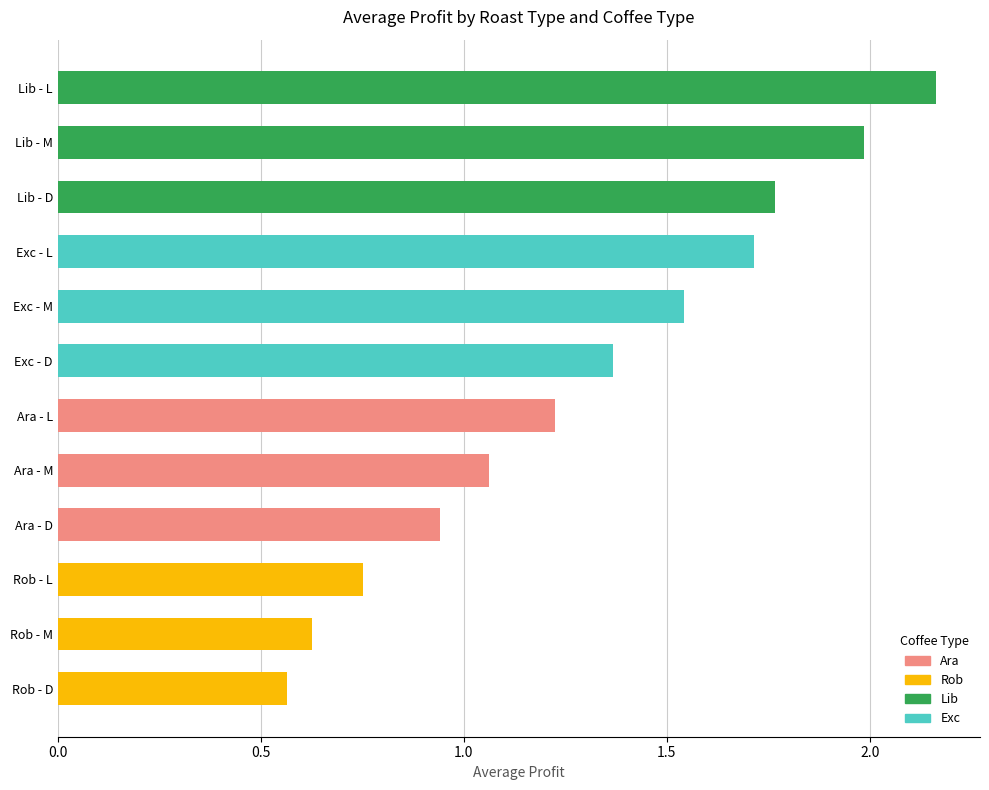

Reading right to left, list all the values displayed in this chart.

Ara: 1.0=0.9	0.5=1.1	0.0=1.2
Rob: 1.0=0.6	0.5=0.6	0.0=0.8
Lib: 1.0=1.8	0.5=2.0	0.0=2.2
Exc: 1.0=1.4	0.5=1.5	0.0=1.7